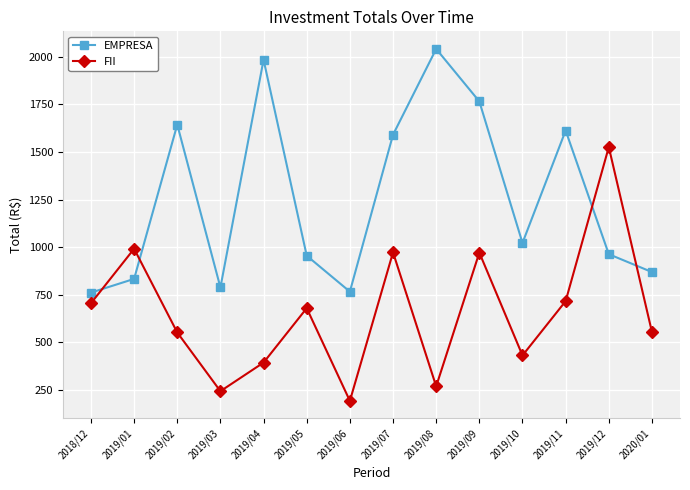

Which category has the lowest value across all series?

2019/06